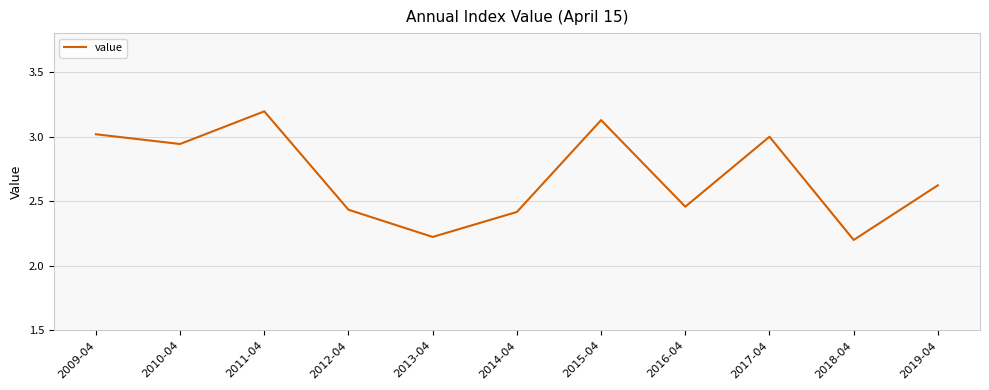

The value at 2016-04 is 3.4. True or false?

False